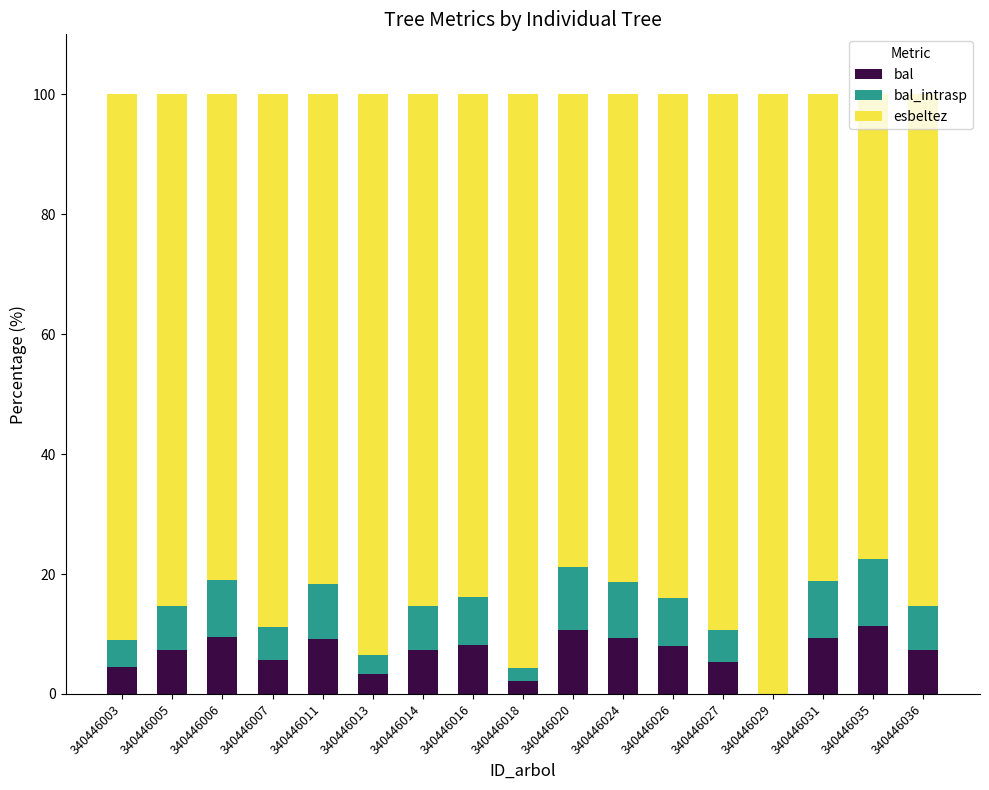

What value does the bal series have at 340446036?

7.3